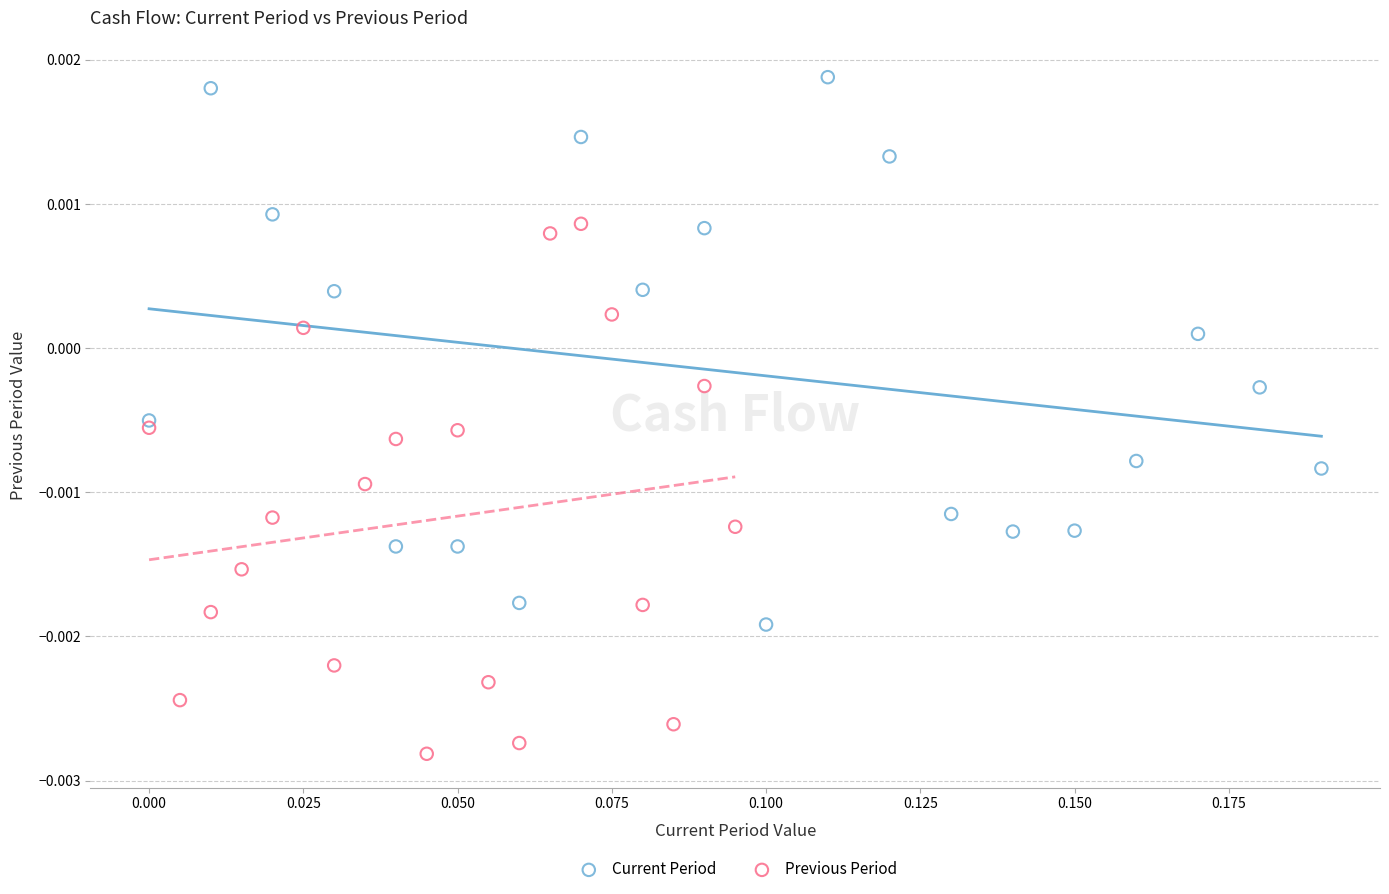

Which series has the widest spread of Y values?

Current Period